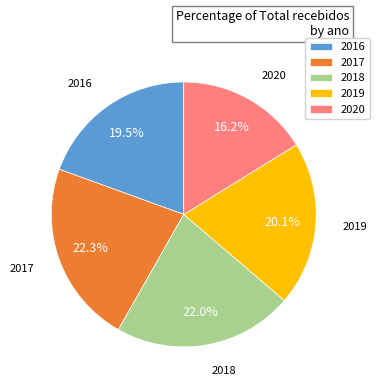

To the nearest percent, what percentage of the pie is 2020?

16%